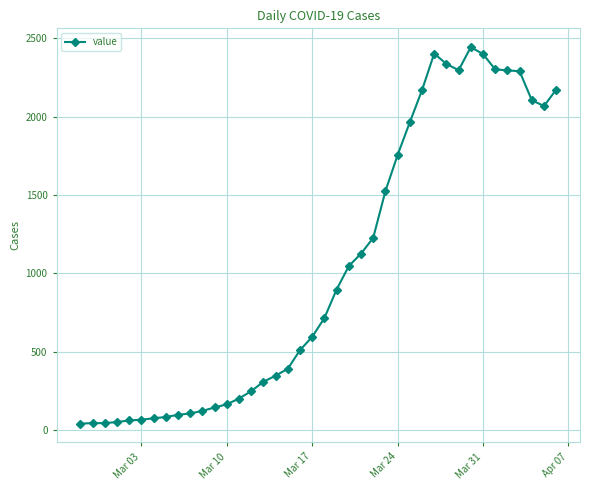

True or false: there are more than 1 points higher than both neighbors.

True